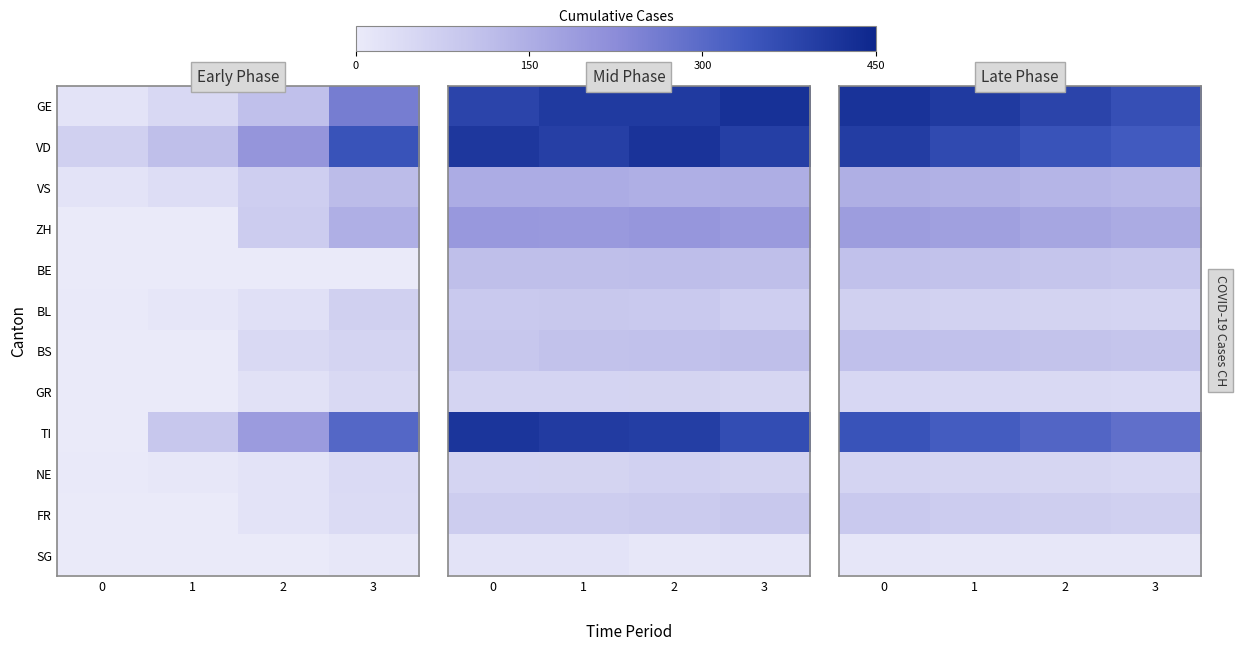

How many series are shown in this chart?

12